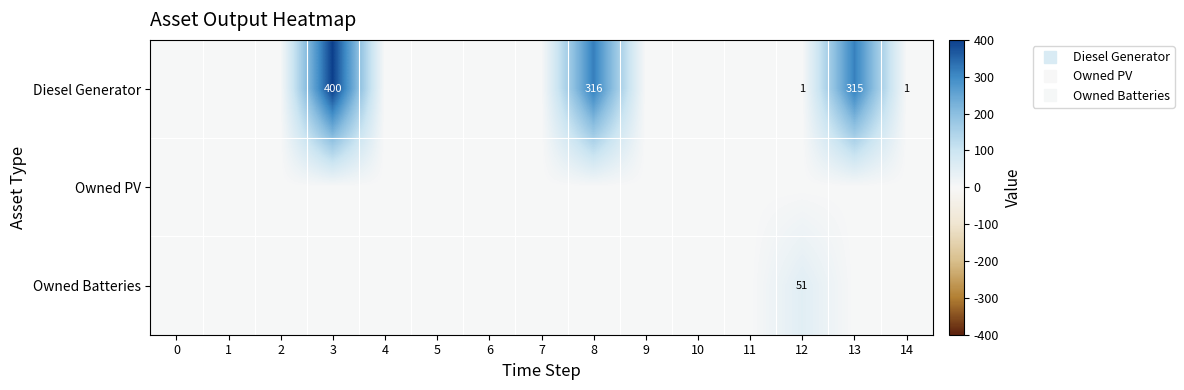

At how many categories does at least one series exceed 173?

3